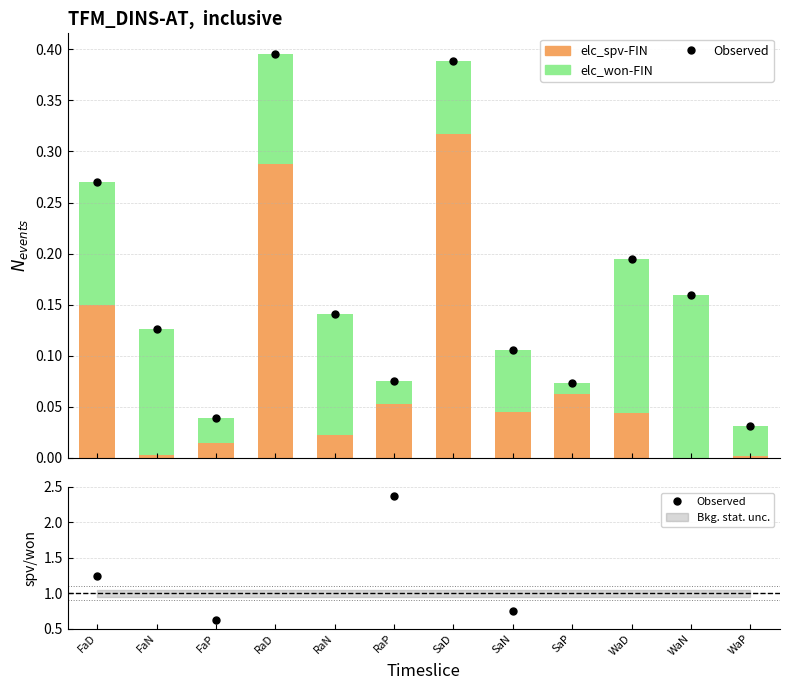

What is the label of the 5th bar from the right?

SaN